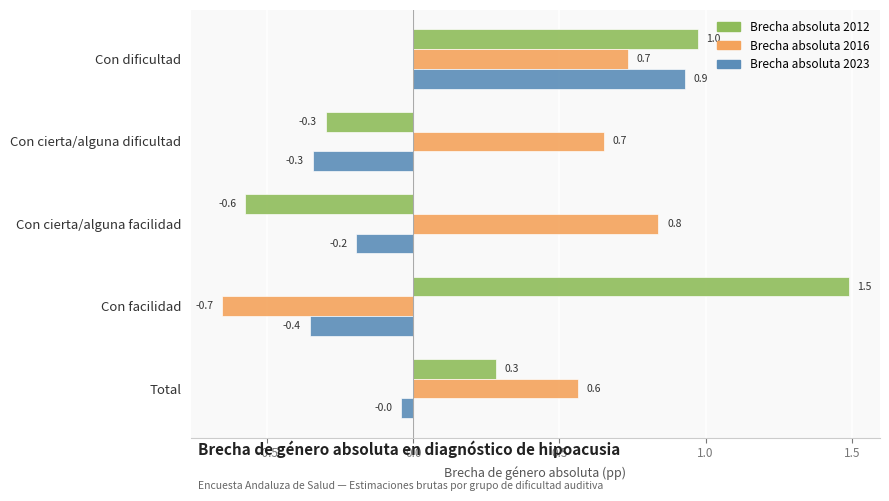

At which category is the sum across all series the highest?

Con dificultad